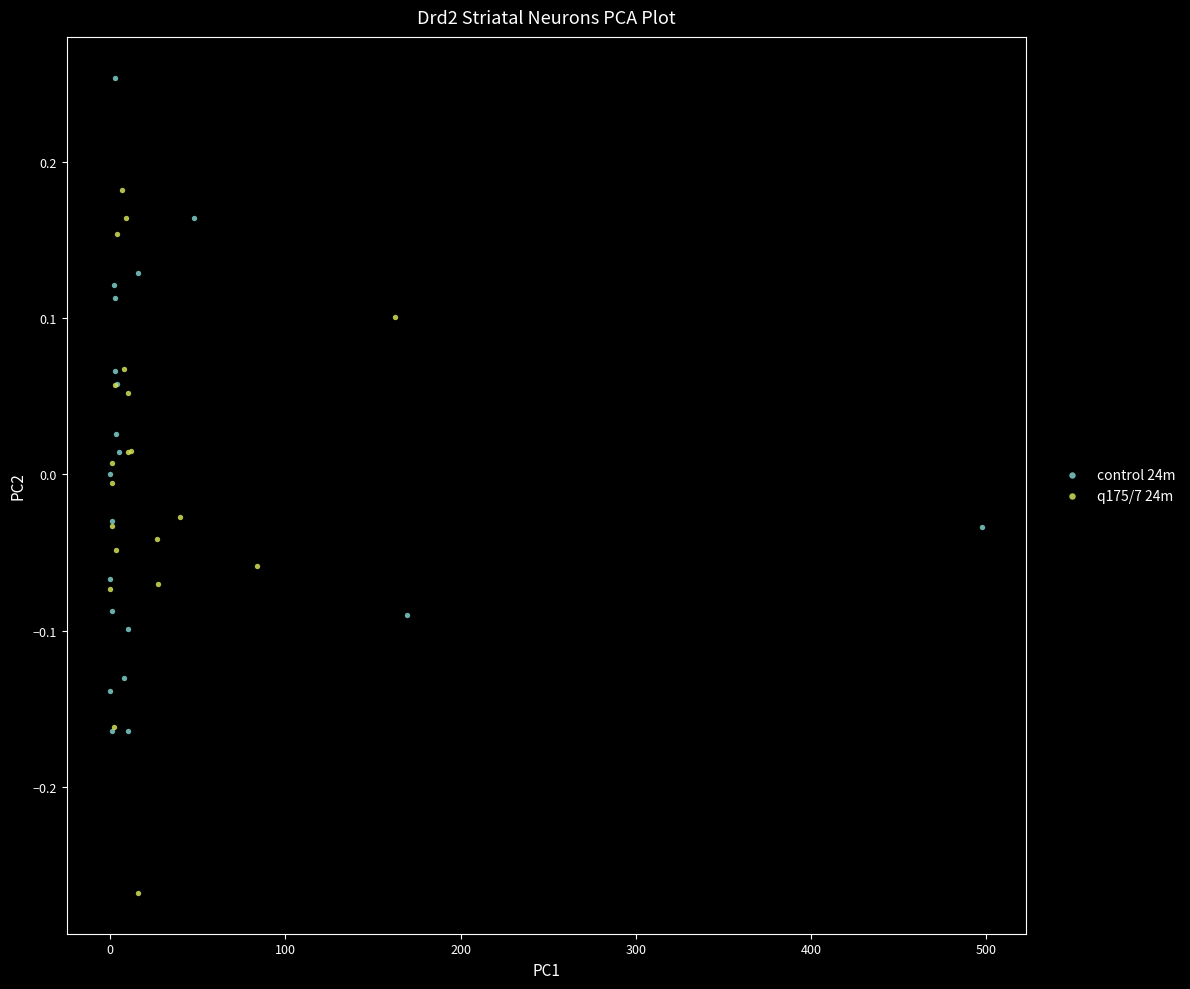

Which series has the widest spread of Y values?

q175/7 24m